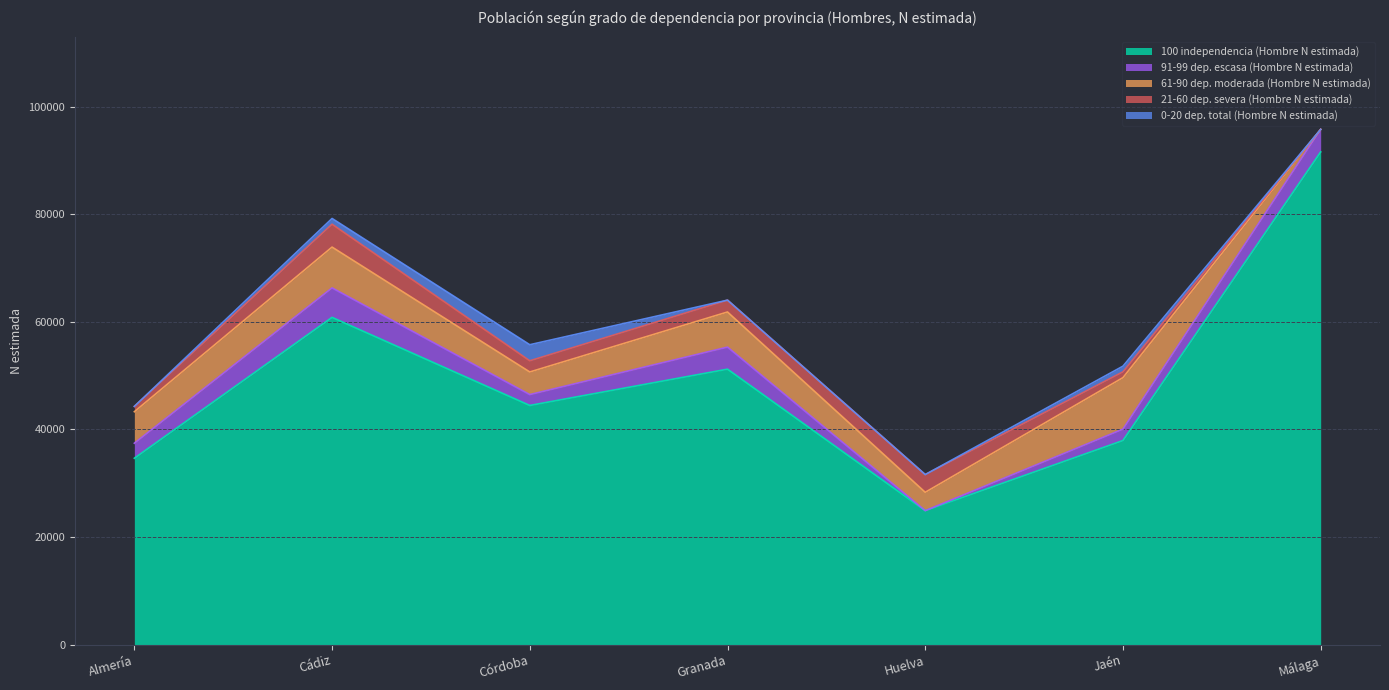

Is the value of 100 independencia (Hombre N estimada) at Jaén greater than the value of 61-90 dep. moderada (Hombre N estimada) at Jaén?

Yes